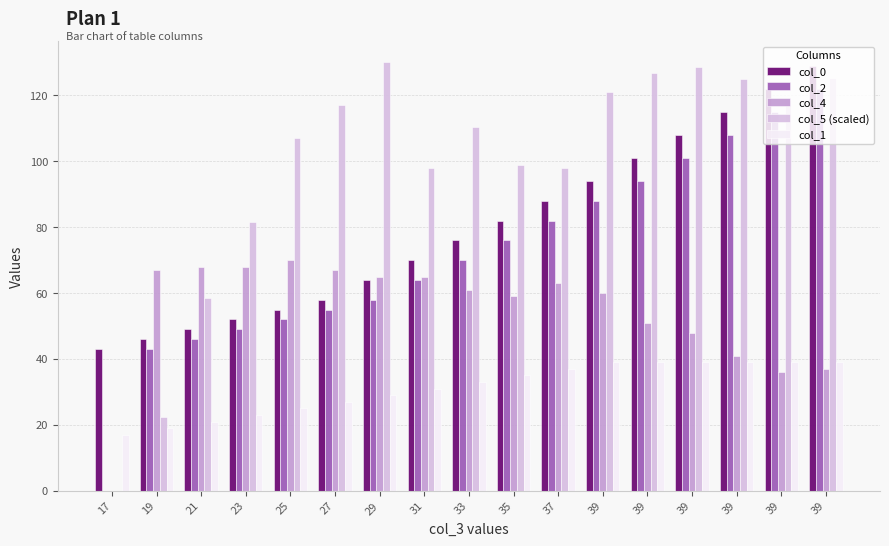

Does the chart contain stacked bars?

No